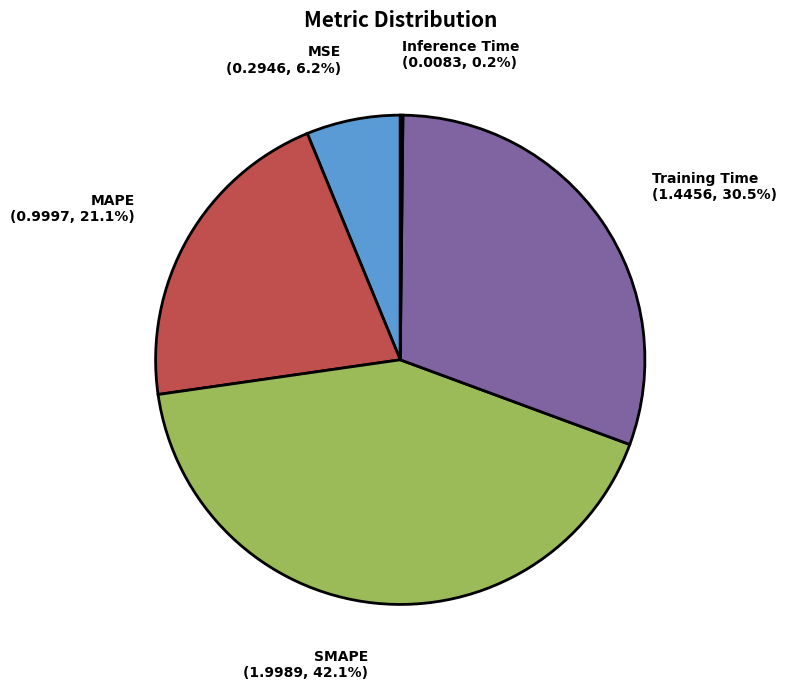

Which slice is the largest?

SMAPE